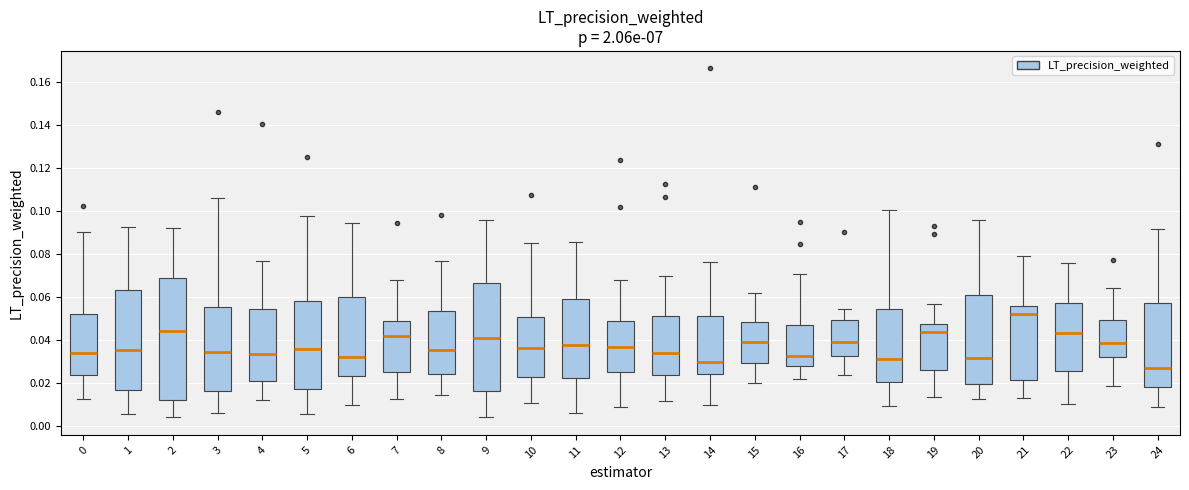

Reading left to right, read every box against the y-axis: the position of its median line, the range the box covers, and the ends of its whiskers. The values are not printed on the chart, so give them approximately, as read against the axis.

0: median 0.034, box 0.024 to 0.052, whiskers 0.012 to 0.090
1: median 0.036, box 0.016 to 0.064, whiskers 0.006 to 0.092
2: median 0.044, box 0.012 to 0.068, whiskers 0.004 to 0.092
3: median 0.034, box 0.016 to 0.056, whiskers 0.006 to 0.106
4: median 0.034, box 0.022 to 0.054, whiskers 0.012 to 0.078
5: median 0.036, box 0.018 to 0.058, whiskers 0.006 to 0.098
6: median 0.032, box 0.024 to 0.060, whiskers 0.010 to 0.094
7: median 0.042, box 0.026 to 0.050, whiskers 0.012 to 0.068
8: median 0.036, box 0.024 to 0.054, whiskers 0.014 to 0.076
9: median 0.042, box 0.016 to 0.066, whiskers 0.004 to 0.096
10: median 0.036, box 0.024 to 0.050, whiskers 0.010 to 0.086
11: median 0.038, box 0.022 to 0.060, whiskers 0.006 to 0.086
12: median 0.036, box 0.026 to 0.048, whiskers 0.010 to 0.068
13: median 0.034, box 0.024 to 0.052, whiskers 0.012 to 0.070
14: median 0.030, box 0.024 to 0.052, whiskers 0.010 to 0.076
15: median 0.040, box 0.030 to 0.048, whiskers 0.020 to 0.062
16: median 0.032, box 0.028 to 0.048, whiskers 0.022 to 0.070
17: median 0.040, box 0.032 to 0.050, whiskers 0.024 to 0.054
18: median 0.032, box 0.020 to 0.054, whiskers 0.010 to 0.100
19: median 0.044, box 0.026 to 0.048, whiskers 0.014 to 0.056
20: median 0.032, box 0.020 to 0.062, whiskers 0.012 to 0.096
21: median 0.052, box 0.022 to 0.056, whiskers 0.014 to 0.080
22: median 0.044, box 0.026 to 0.058, whiskers 0.010 to 0.076
23: median 0.040, box 0.032 to 0.050, whiskers 0.018 to 0.064
24: median 0.028, box 0.018 to 0.058, whiskers 0.010 to 0.092